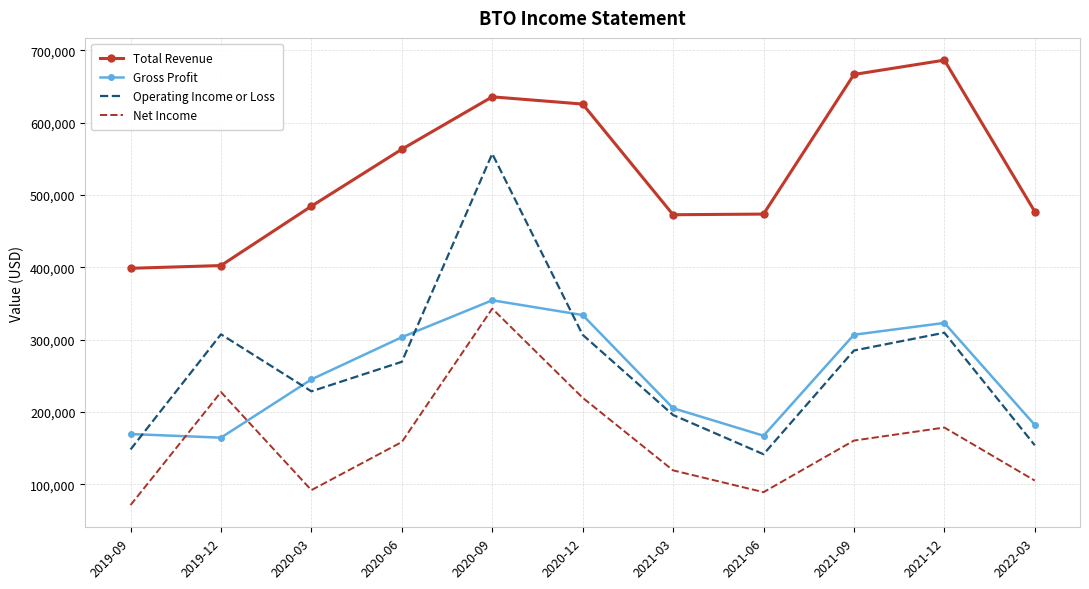

What is the spread (max minus min) of values at 2019-12?

237800